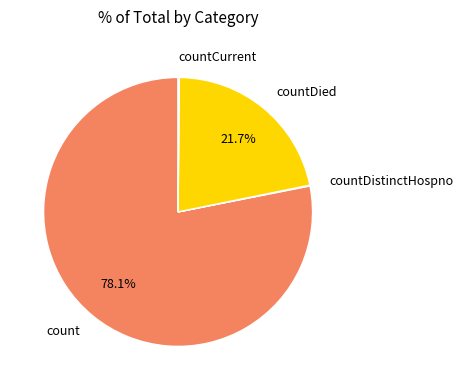

Which slice is the largest?

count